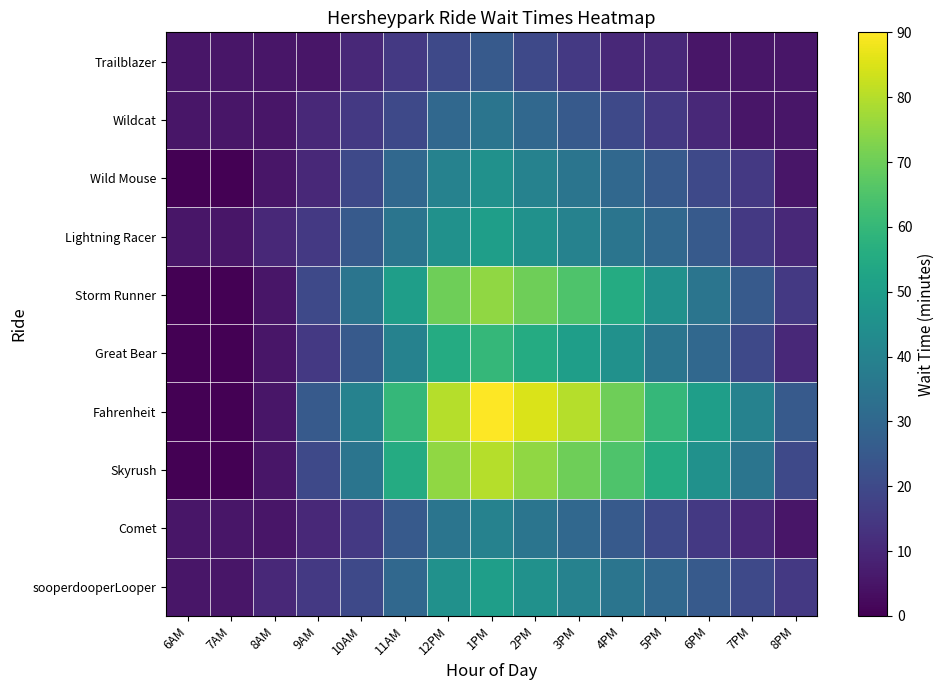

Which label corresponds to the smallest value in the chart?

6AM